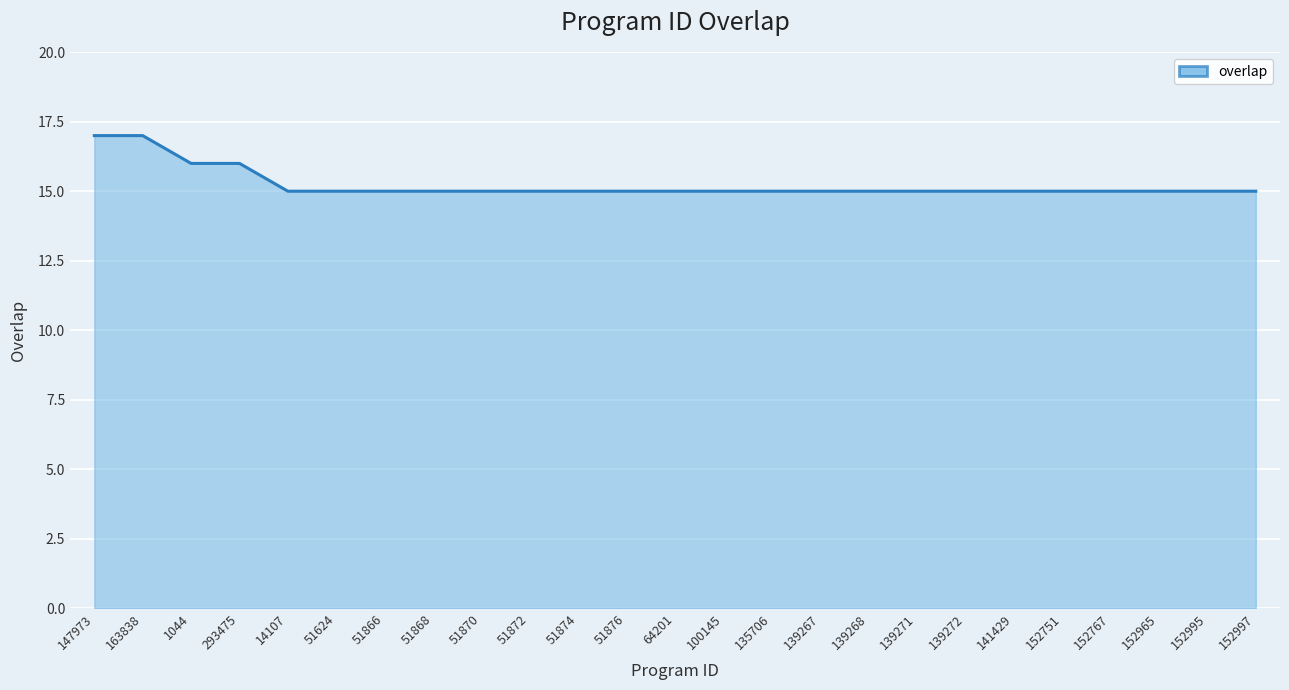

What position from the right is 1044?

23